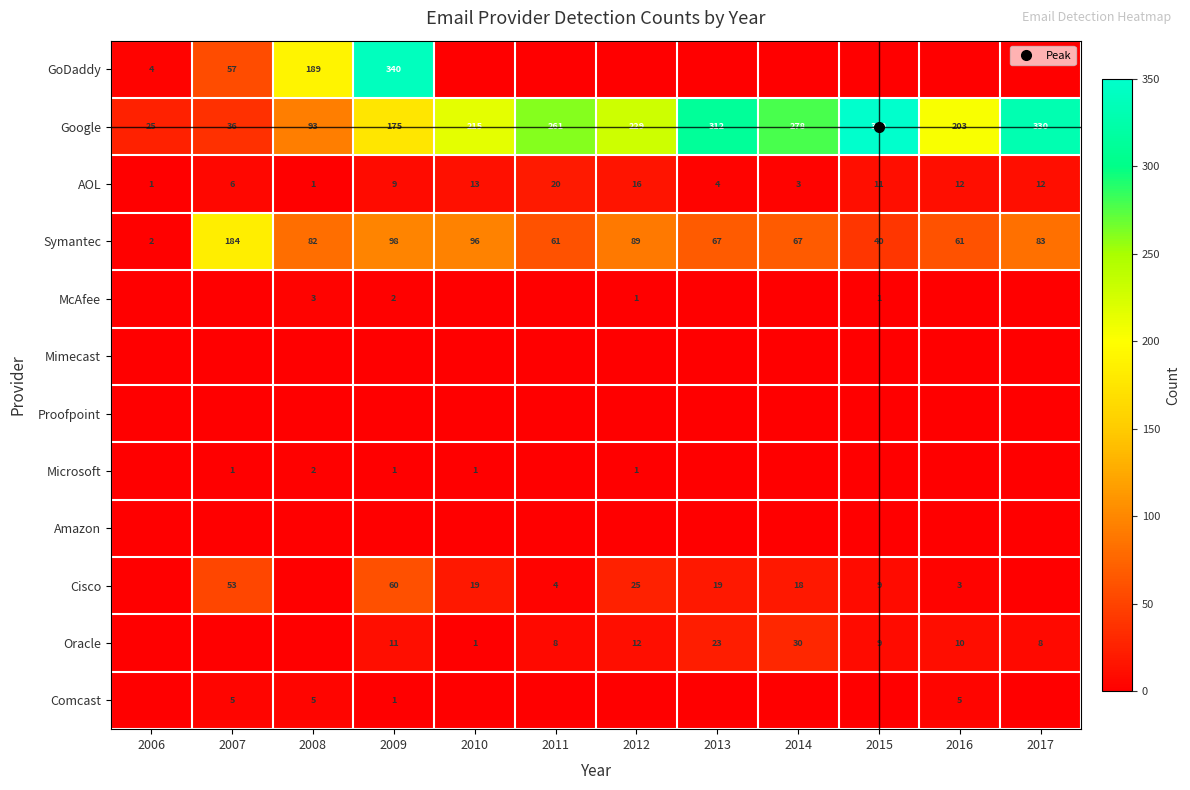

Rank the series by their maximum value, from highest to lowest.

Google, GoDaddy, Symantec, Cisco, Oracle, AOL, Comcast, McAfee, Microsoft, Mimecast, Proofpoint, Amazon